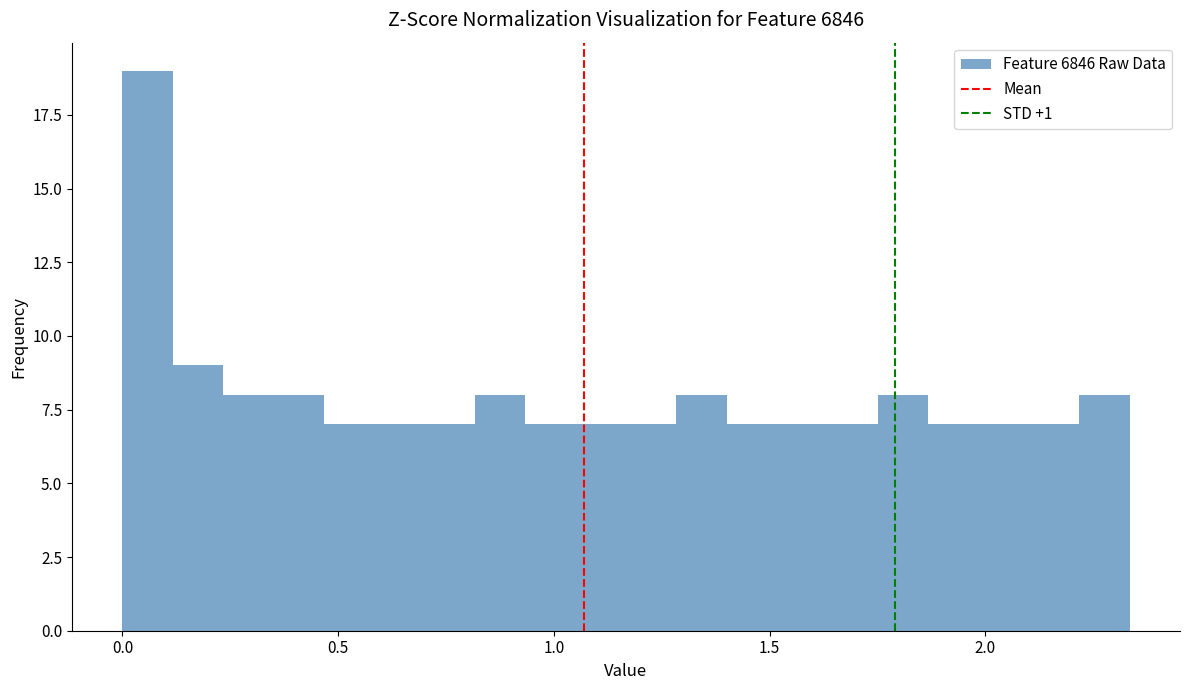

Read against the x-axis, roughly where is the centre of the tallest bar?

0.05